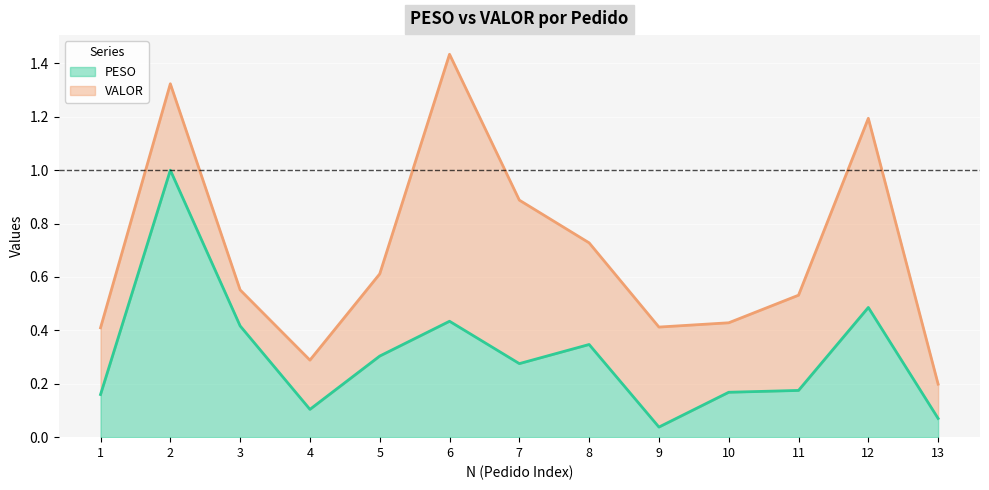

What is the ratio of the value at 6 to the value at 2?

0.4